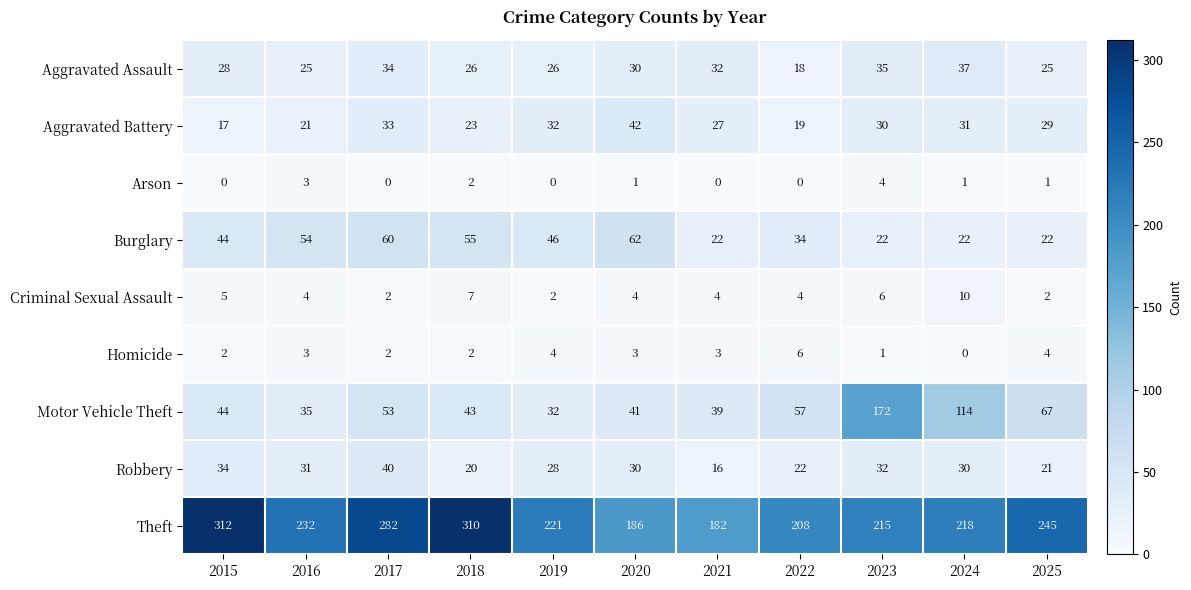

What is the difference between the highest and lowest values at 2020?

185